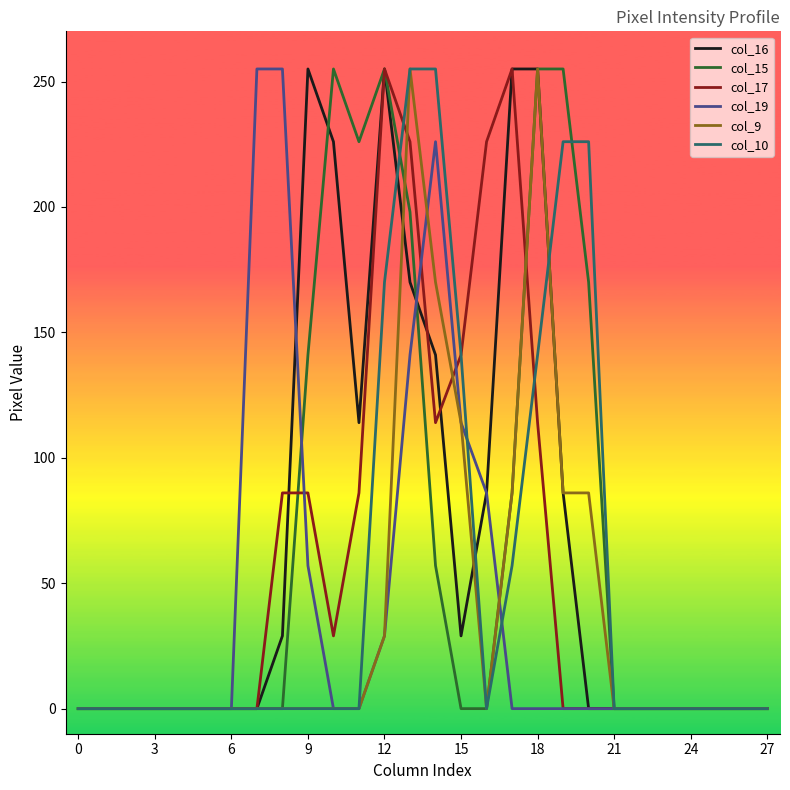

What is the maximum value for col_15?

255